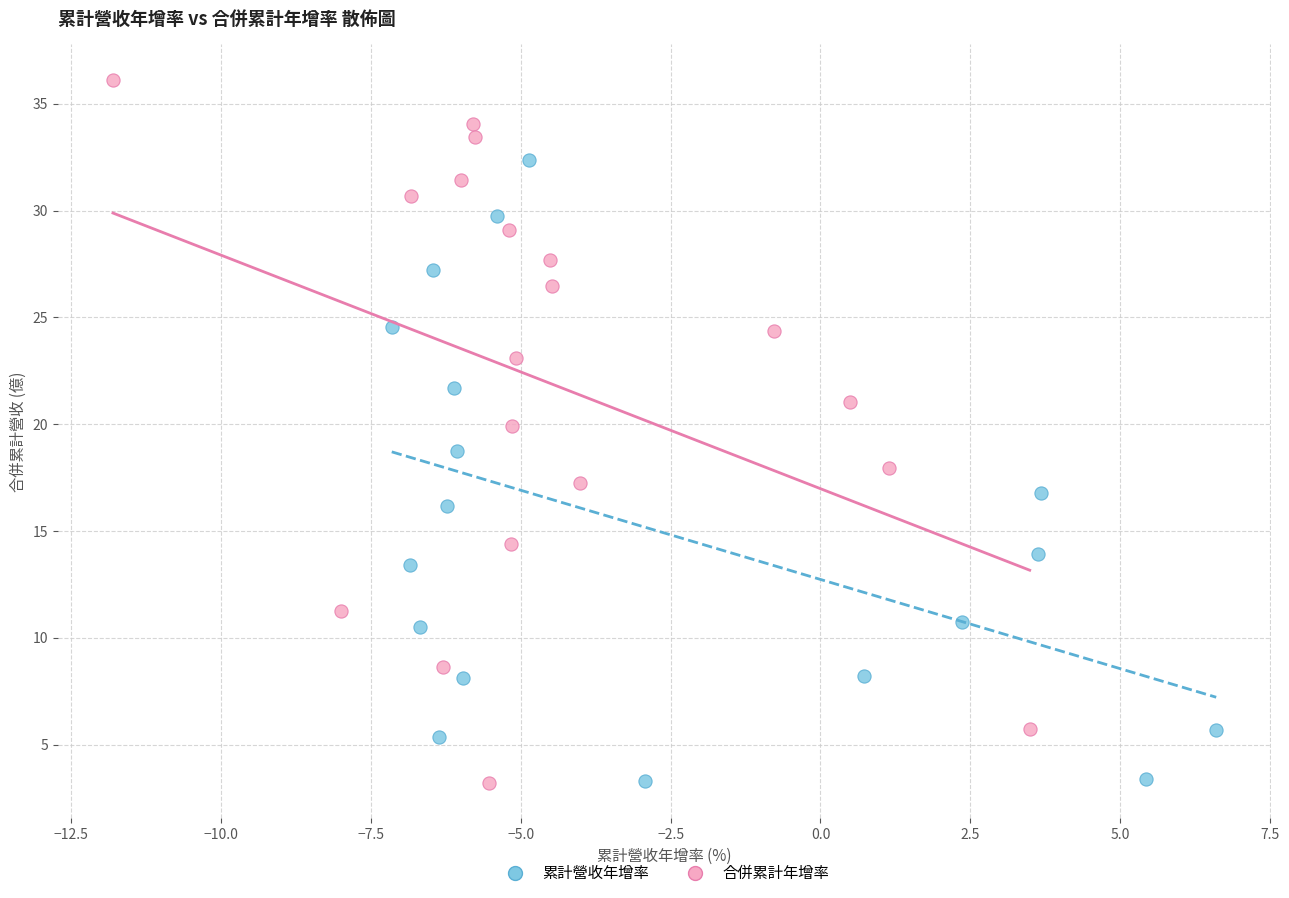

Which series has the widest spread of Y values?

合併累計年增率